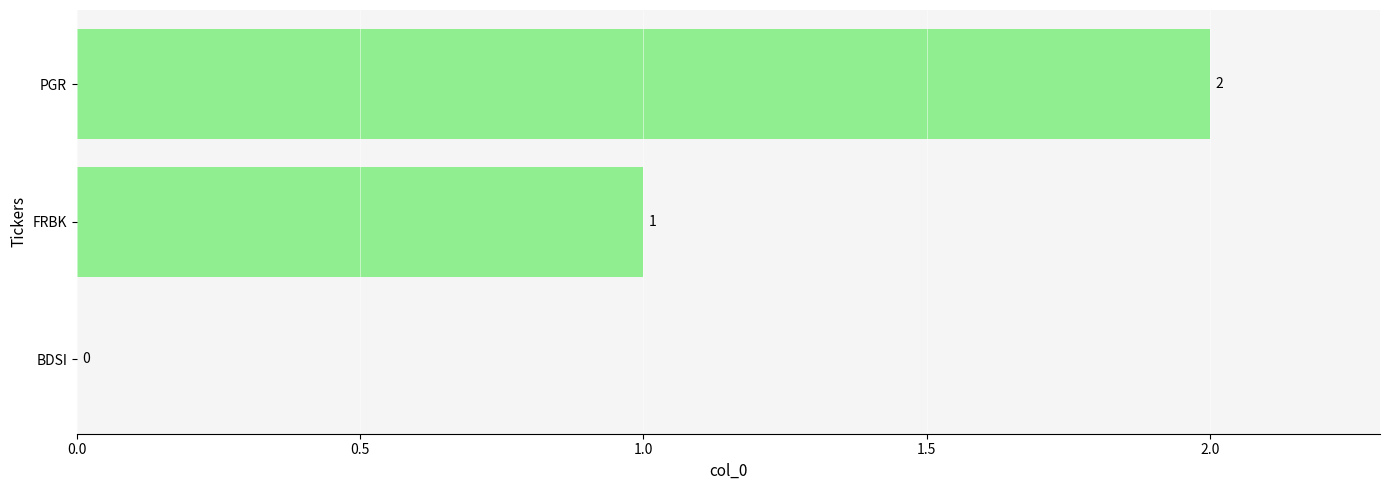

Between FRBK and BDSI, which is larger?

FRBK